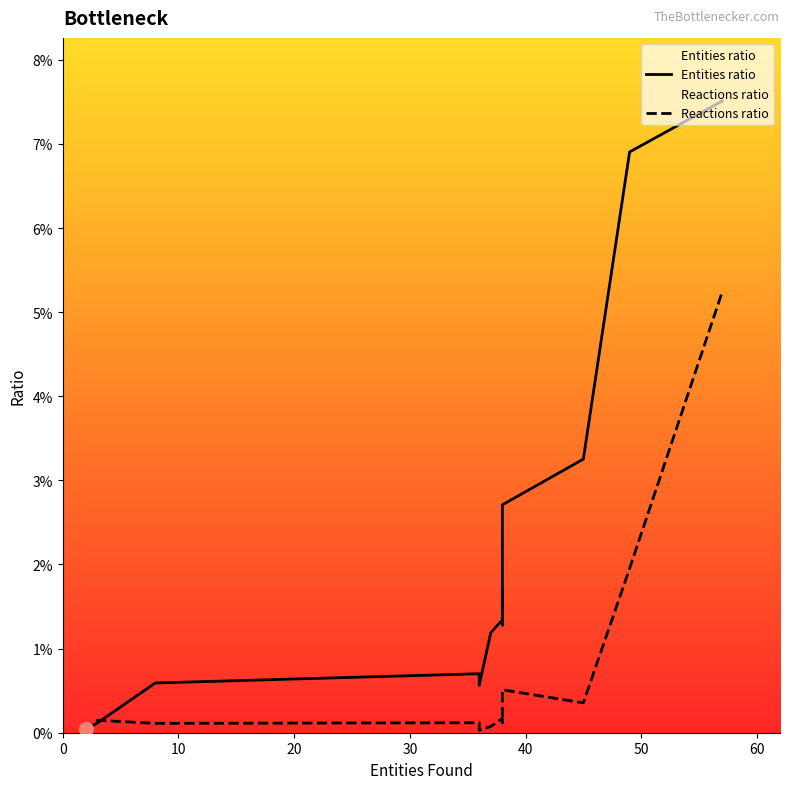

Is the value of Reactions ratio at 9 greater than the value of Entities ratio at 13?

No